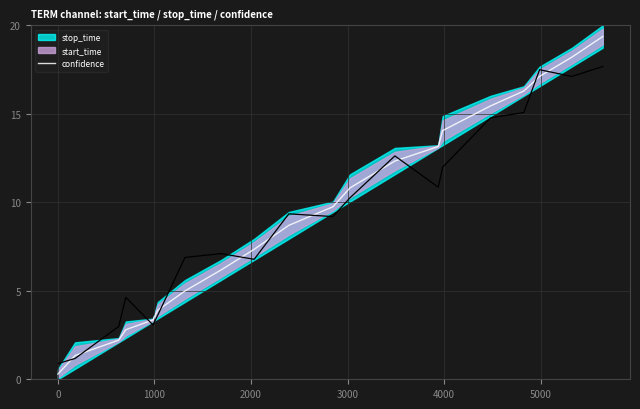

What is the maximum value for confidence?

19.4